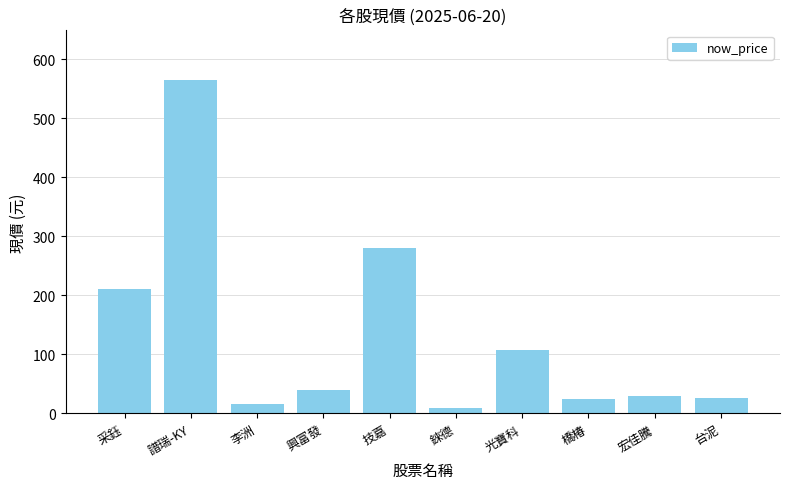

Is it true that the value at 技嘉 is 78.7?

False